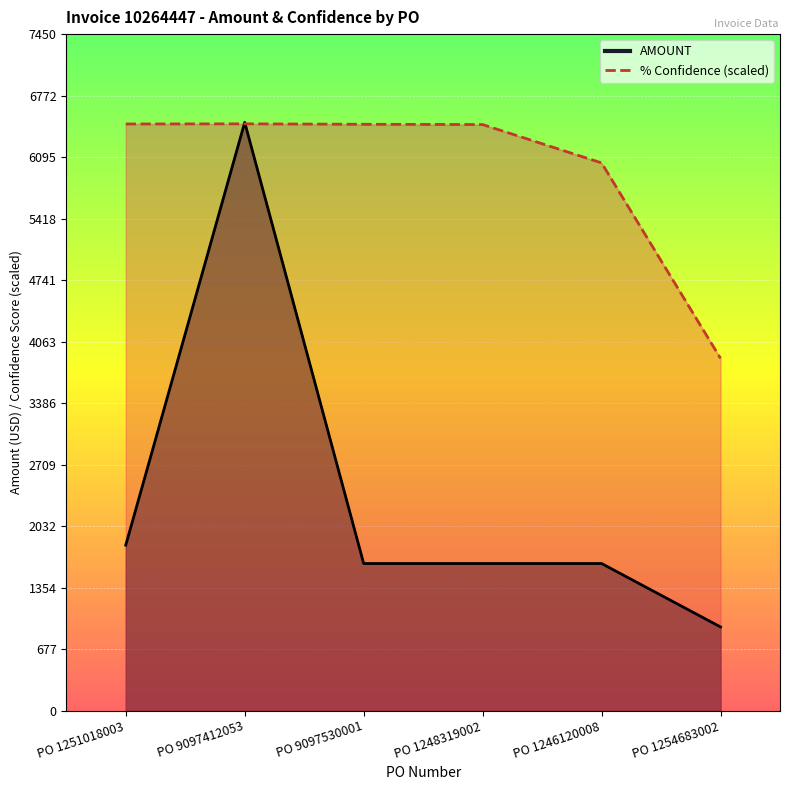

How many categories are shown in the chart?

6